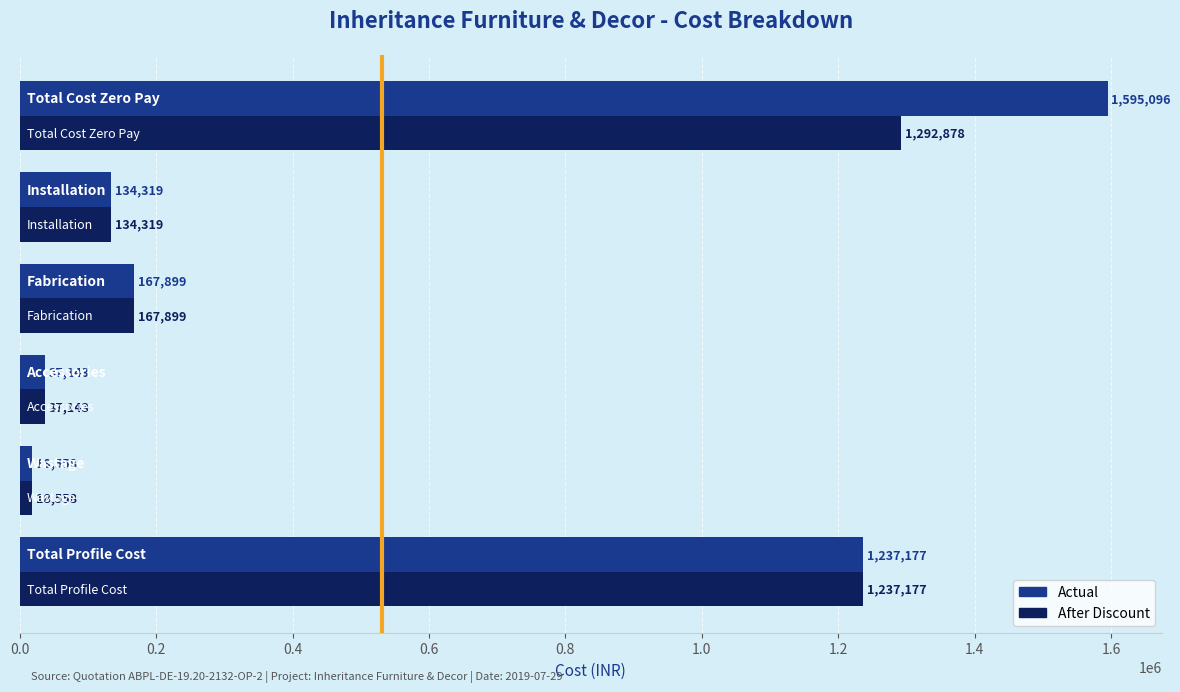

What is the minimum value for After Discount?

18557.7